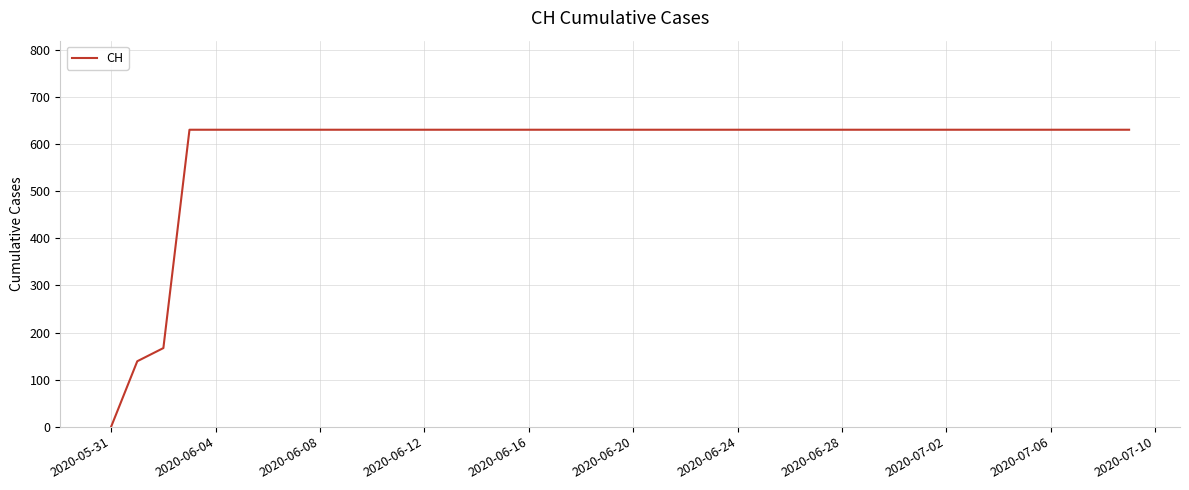

What is the maximum value shown in the chart?

631